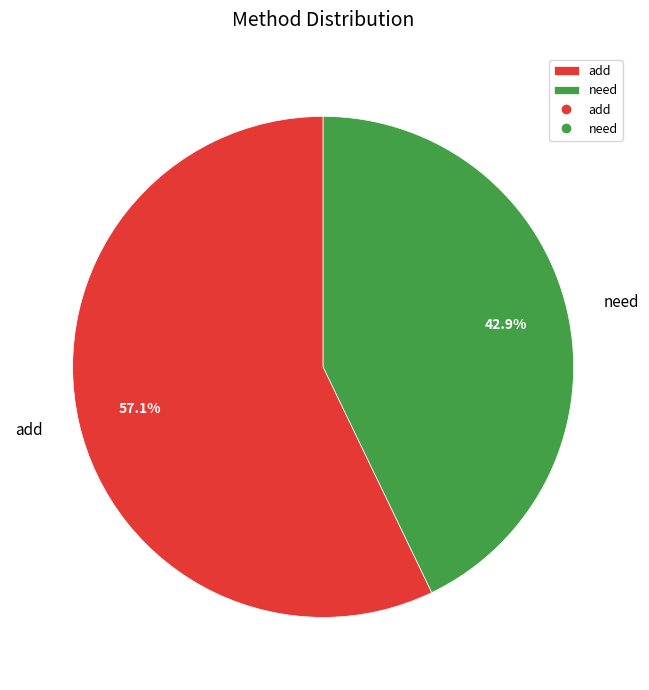

The need slice represents 43% of the pie. True or false?

True